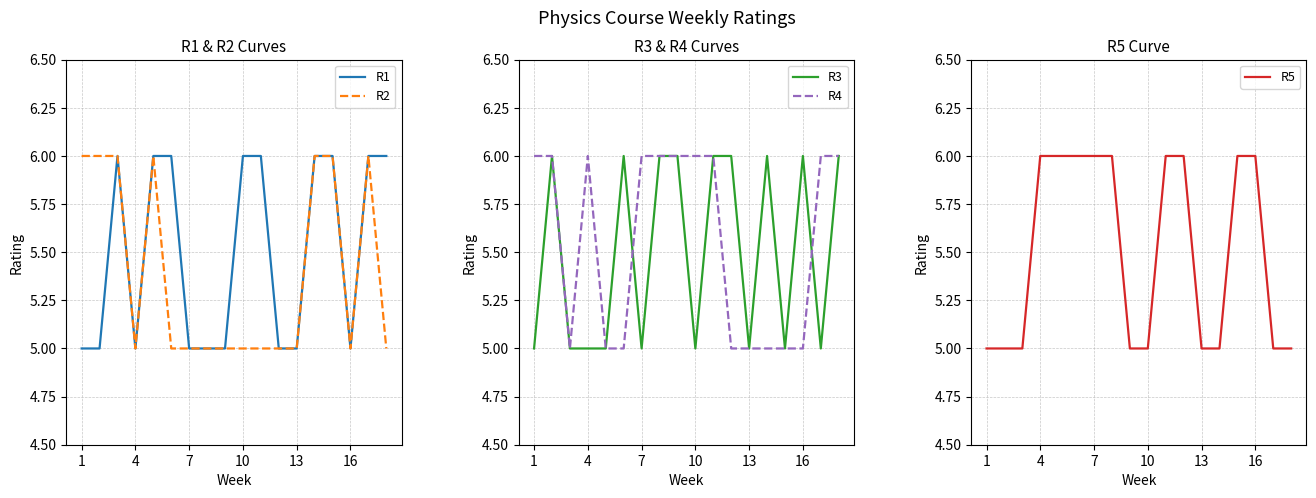

How many R1 values are between 5 and 6?

18